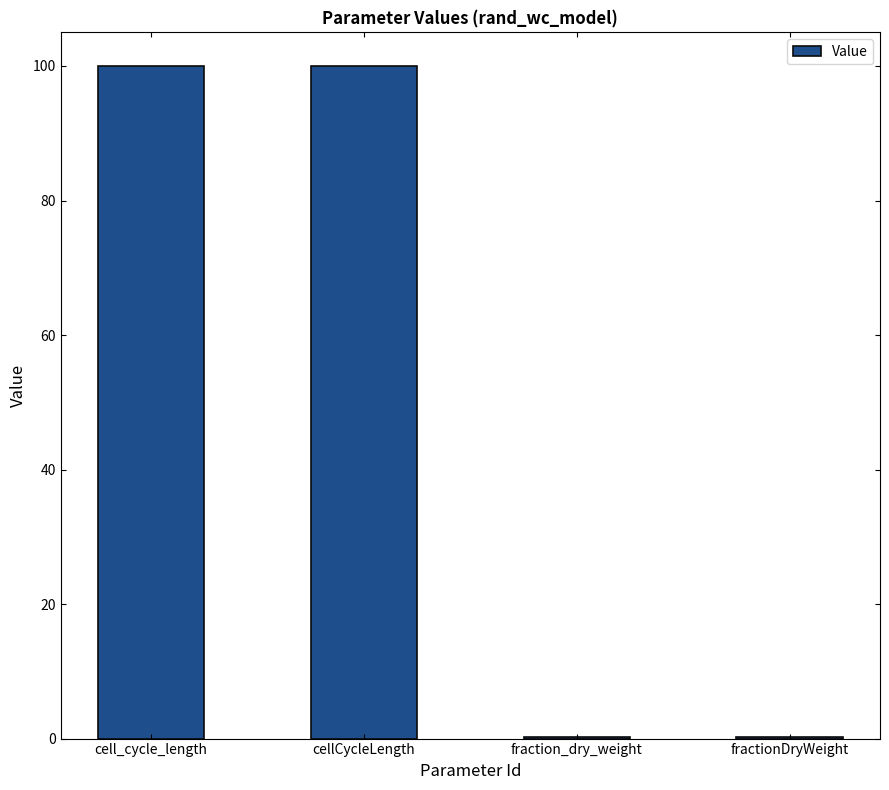

What is the sum of the values at cellCycleLength and cell_cycle_length?

200.0